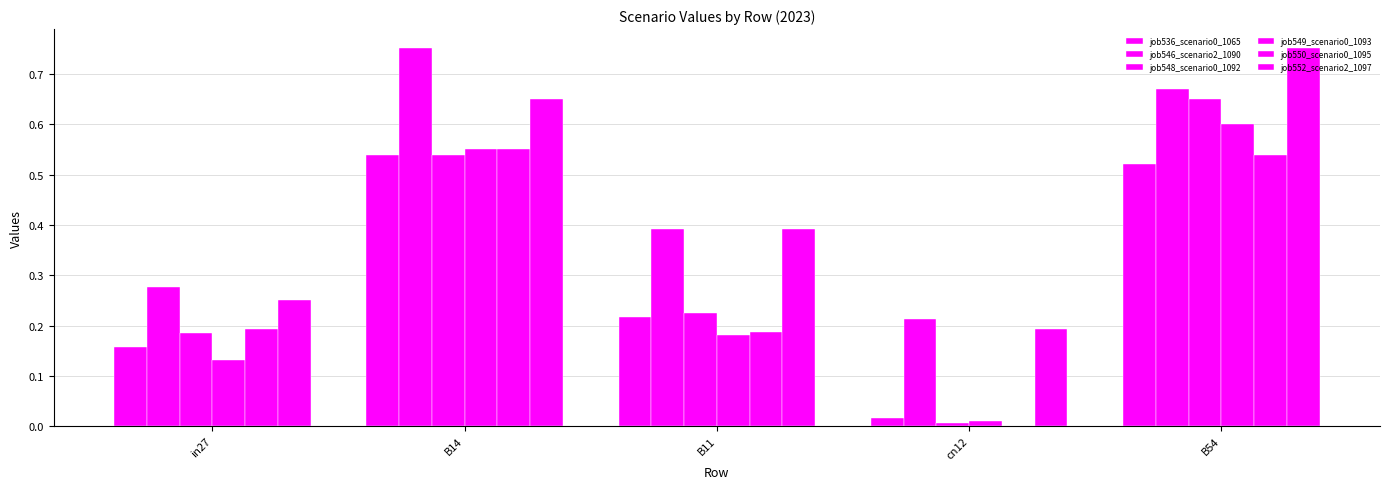

Between B14 and B54, which series saw the biggest shift?

job548_scenario0_1092